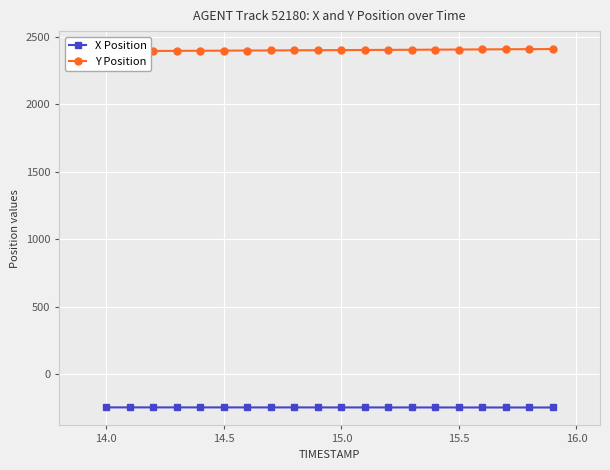

What are all the series names shown in the legend?

X Position, Y Position